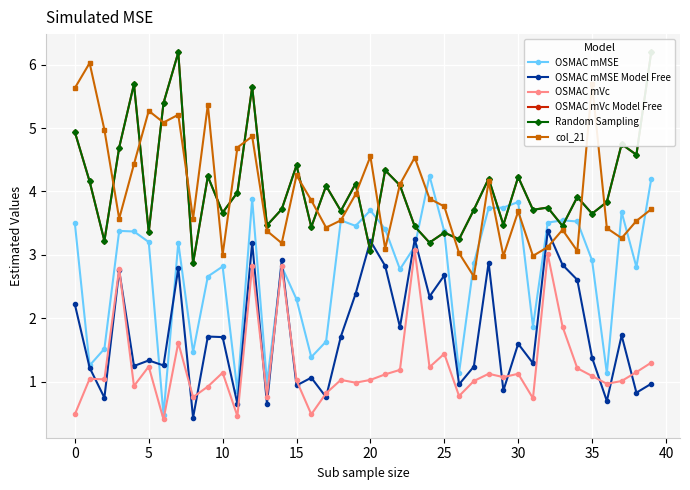

Where is OSMAC mVc nearest to the value 1?

27